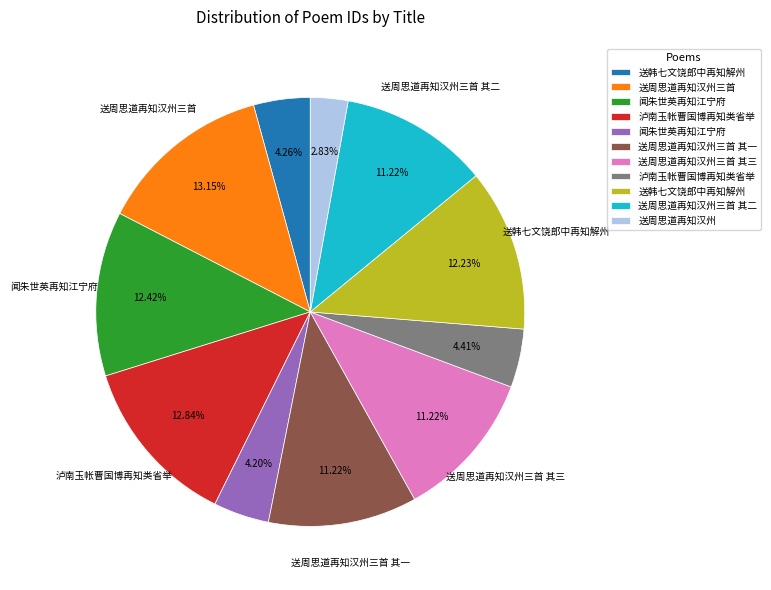

Does any single category account for the majority?

No